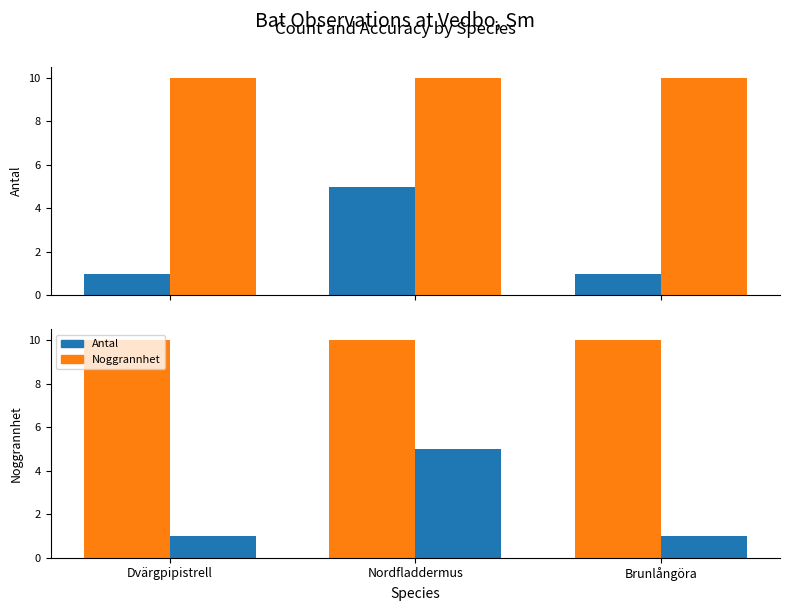

What value does the Noggrannhet series have at Brunlångöra?

10